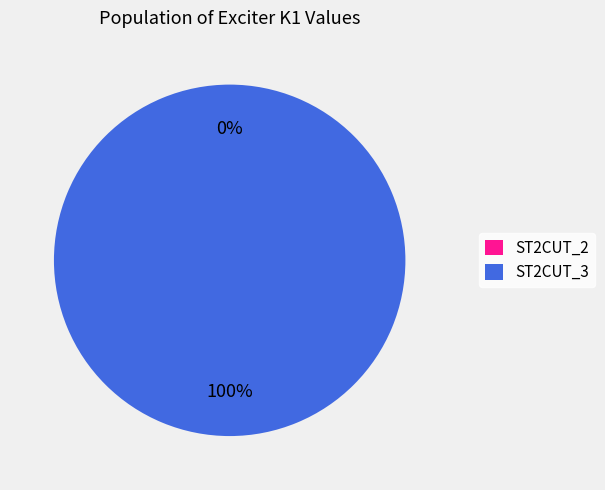

Which slice is the smallest?

ST2CUT_2